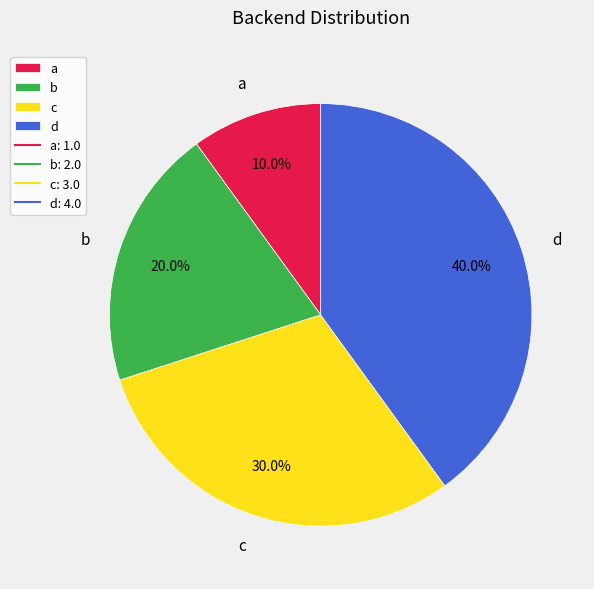

Count the number of slices in the pie.

4